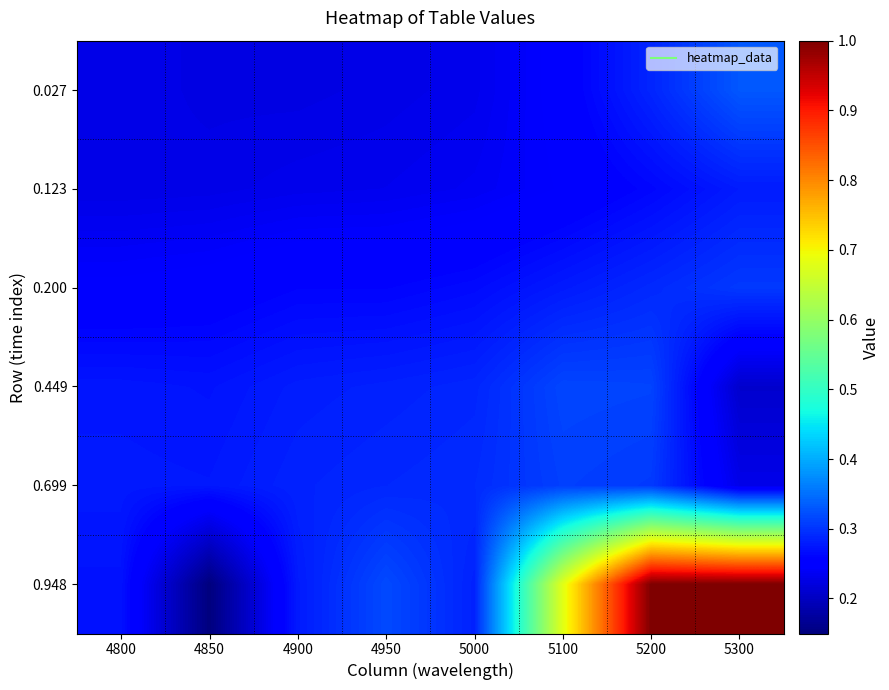

What is the difference between the highest and lowest values at 4850?

0.1